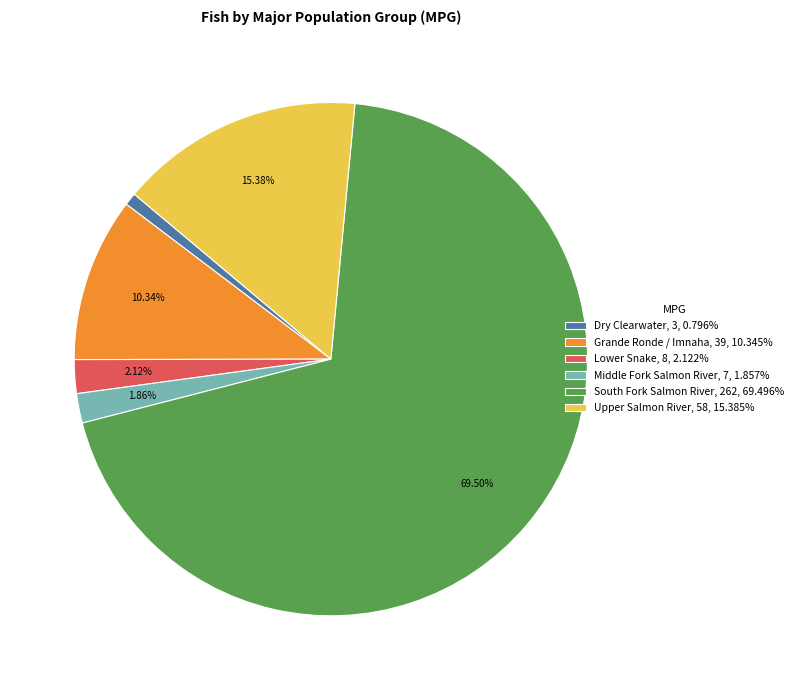

Combined, what portion of the pie is Middle Fork Salmon River and Upper Salmon River?

17.2%